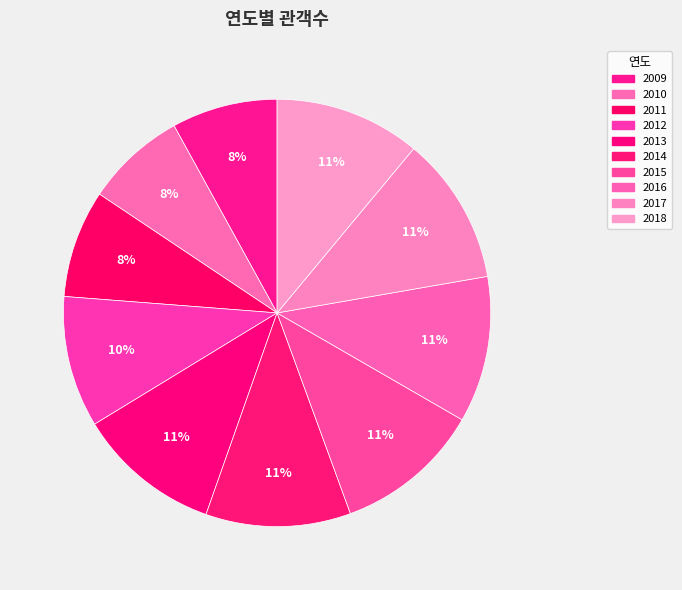

To the nearest percent, what portion does 2012 represent?

10%